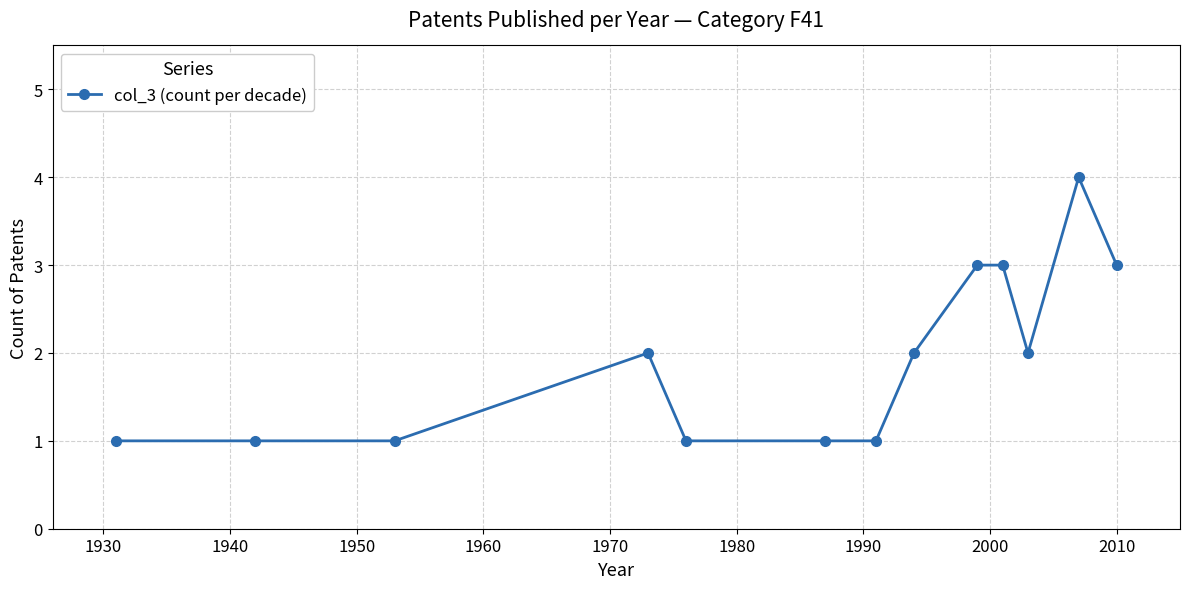

What is the value of the 5th point from the left?

1